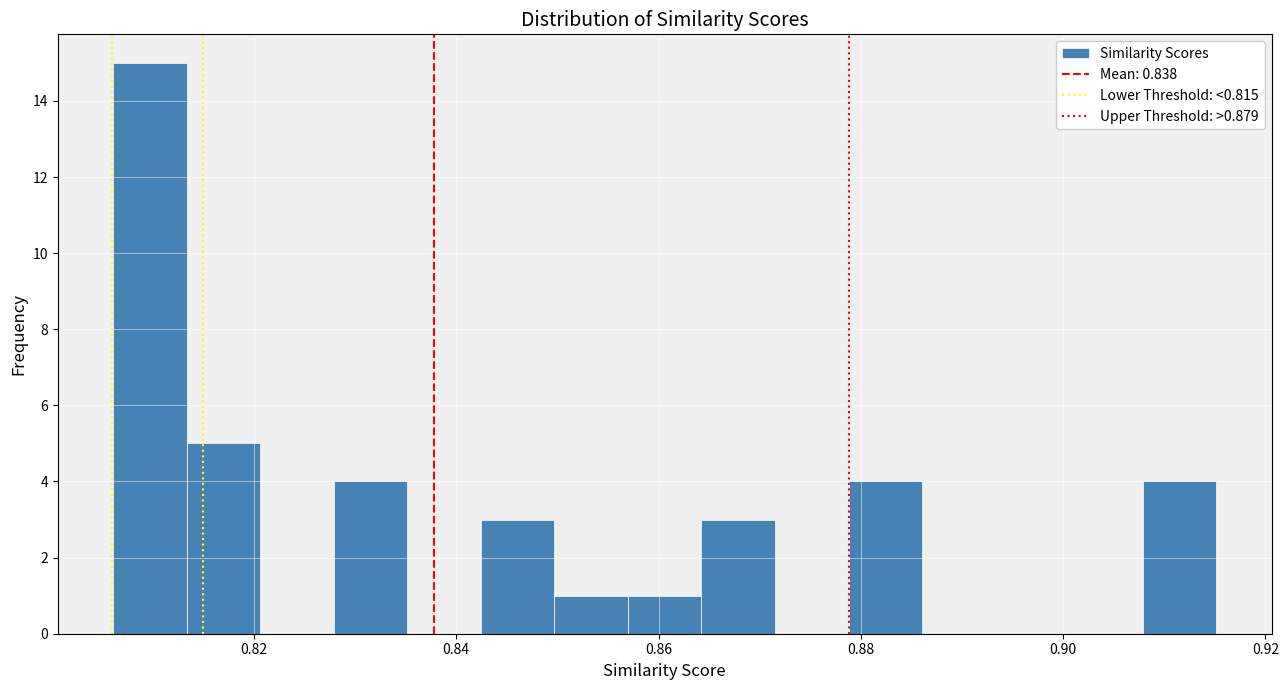

Read against the x-axis, roughly where is the centre of the tallest bar?

0.810